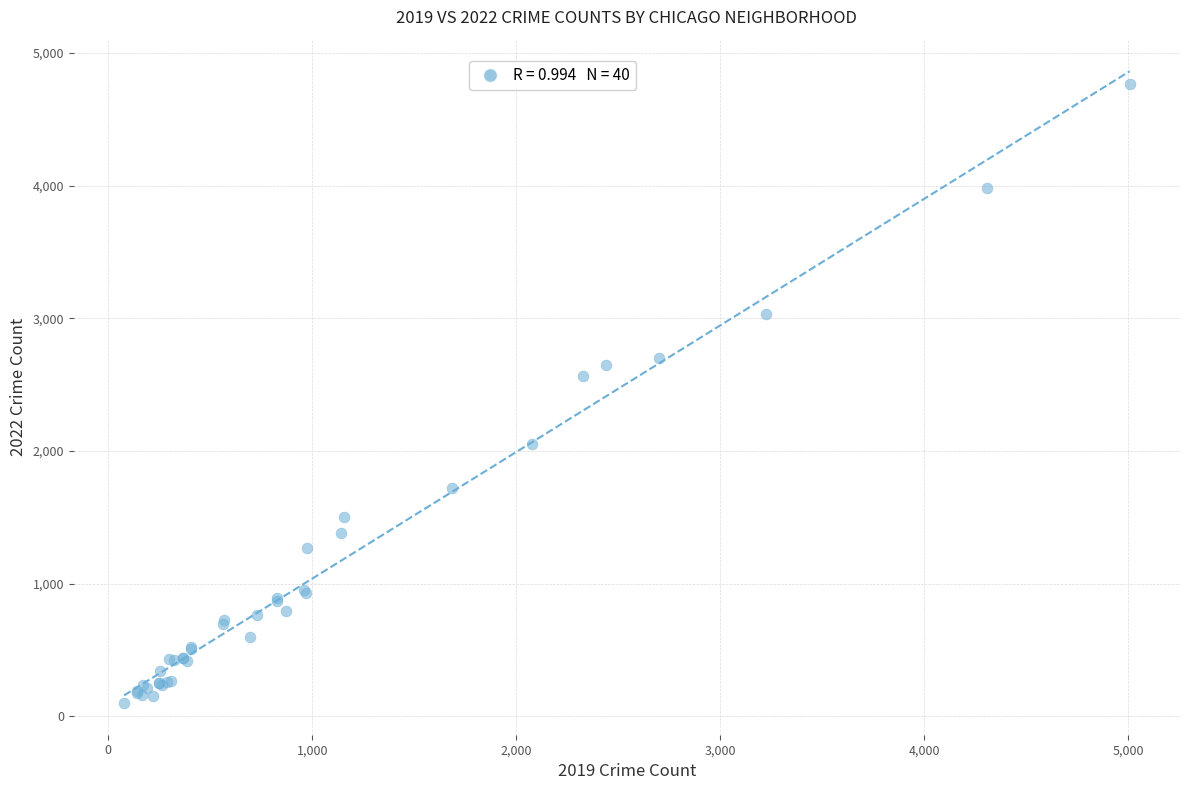

What Y value in the scatter plot is closest to 2430?

2566